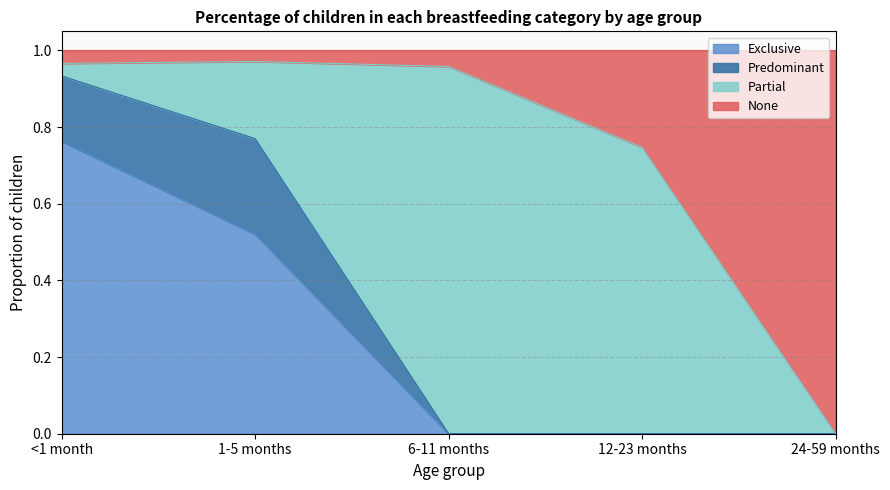

True or false: Exclusive has a value of 0.0 at 6-11 months.

True